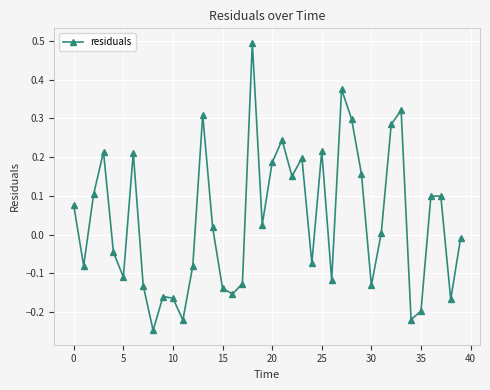

What is the difference between the maximum and minimum values?

0.7